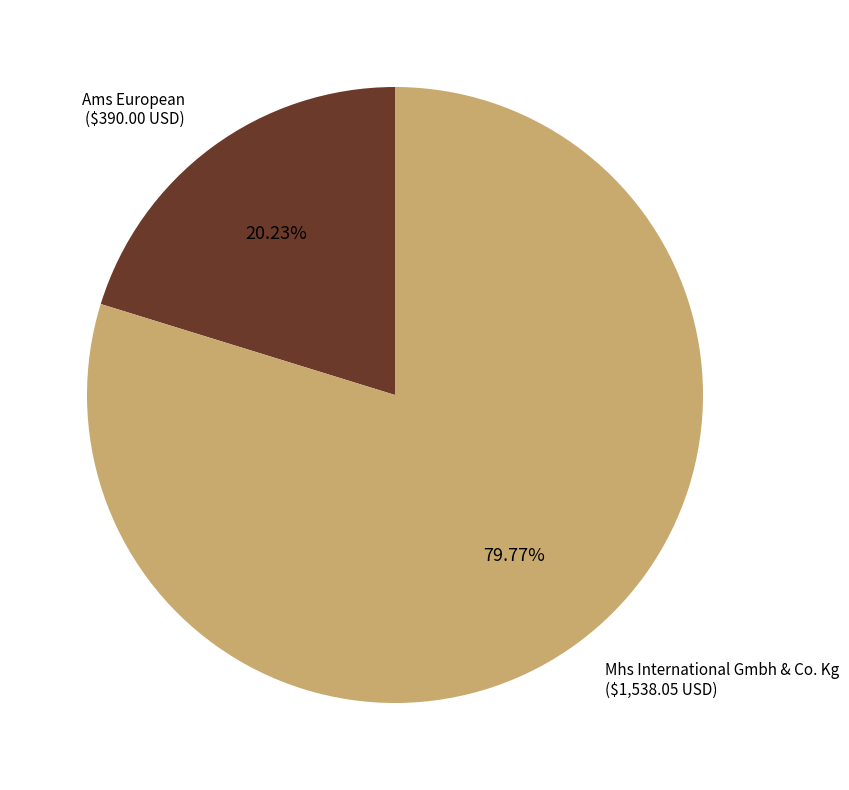

Is it true that Ams European is 8% of the pie?

False